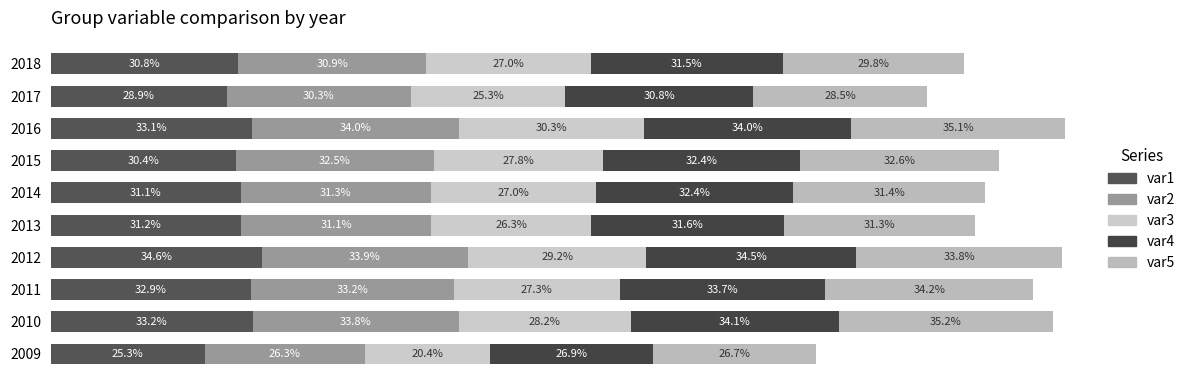

At how many categories does at least one series exceed 23?

10